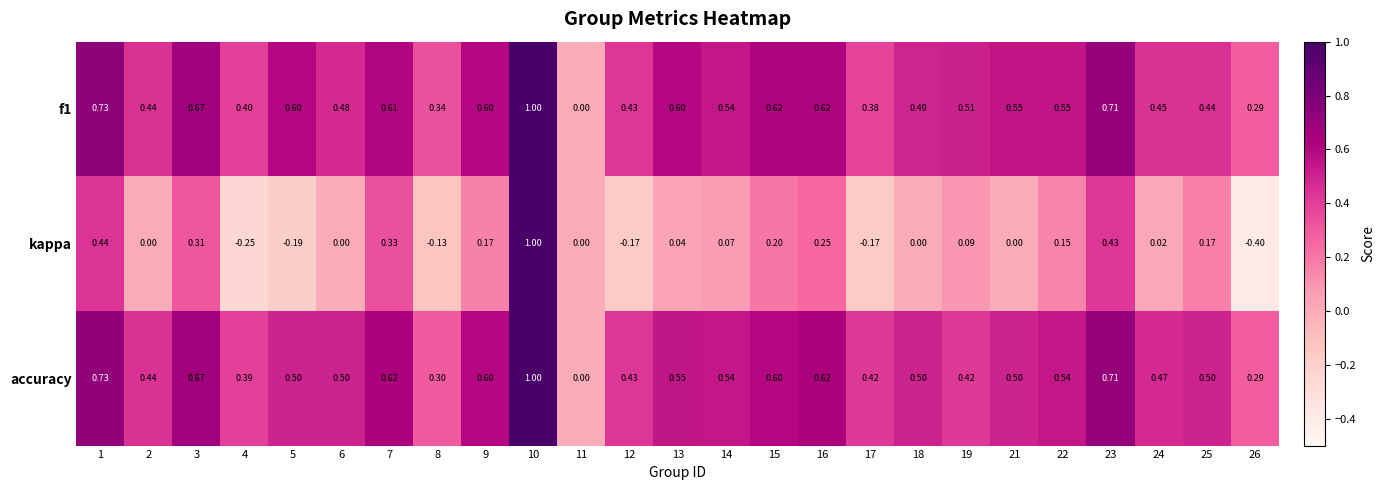

Is the value of f1 at 6 greater than the value of kappa at 7?

Yes